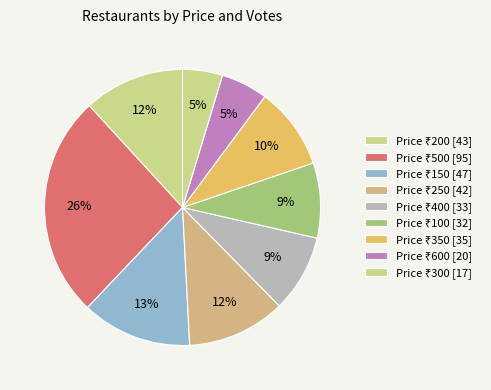

Count the number of slices in the pie.

9